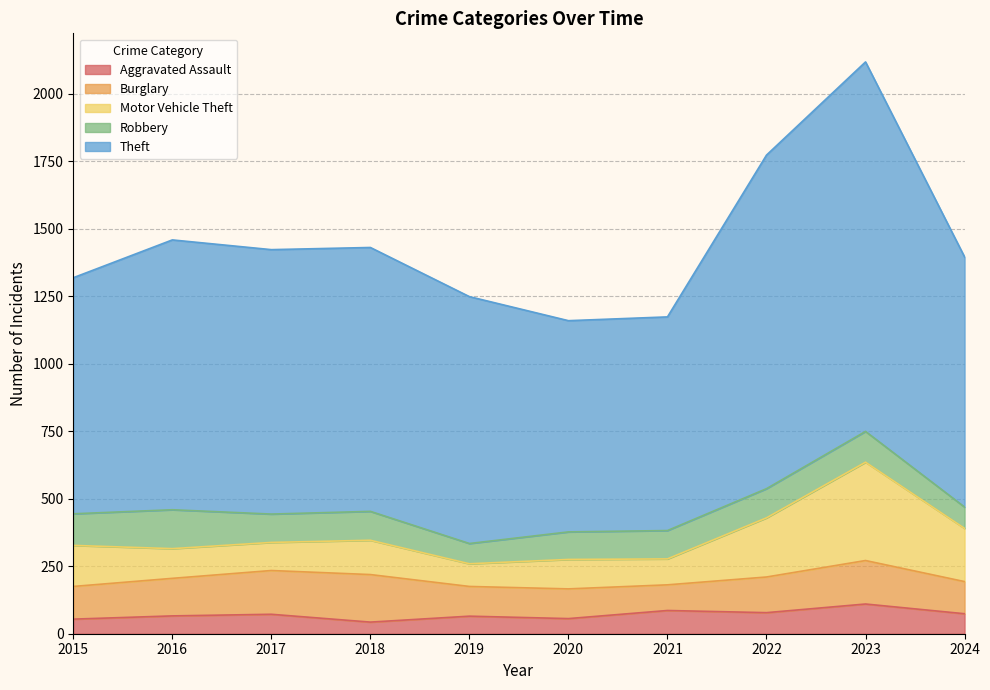

Reading right to left, list all the values displayed in this chart.

Aggravated Assault: 2024=74	2023=110	2022=78	2021=86	2020=56	2019=65	2018=43	2017=72	2016=66	2015=54
Burglary: 2024=119	2023=161	2022=132	2021=95	2020=110	2019=110	2018=176	2017=162	2016=139	2015=121
Motor Vehicle Theft: 2024=197	2023=364	2022=219	2021=96	2020=109	2019=84	2018=127	2017=104	2016=110	2015=152
Robbery: 2024=79	2023=114	2022=108	2021=105	2020=102	2019=75	2018=107	2017=105	2016=144	2015=117
Theft: 2024=926	2023=1368	2022=1235	2021=791	2020=782	2019=914	2018=977	2017=979	2016=999	2015=874